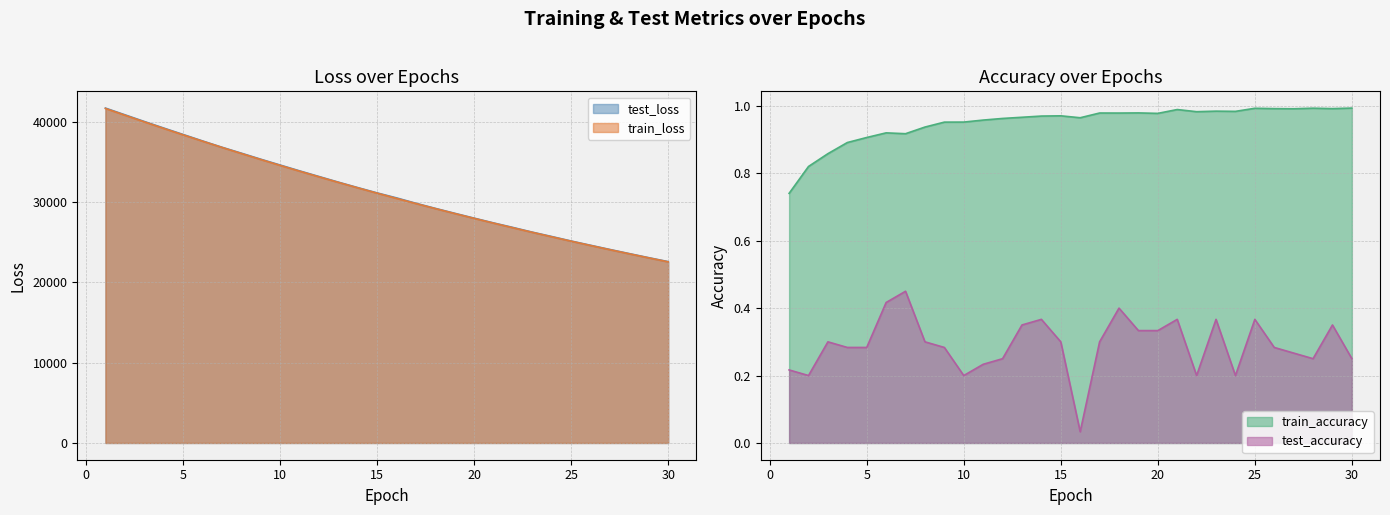

How many lines are shown in the chart?

4